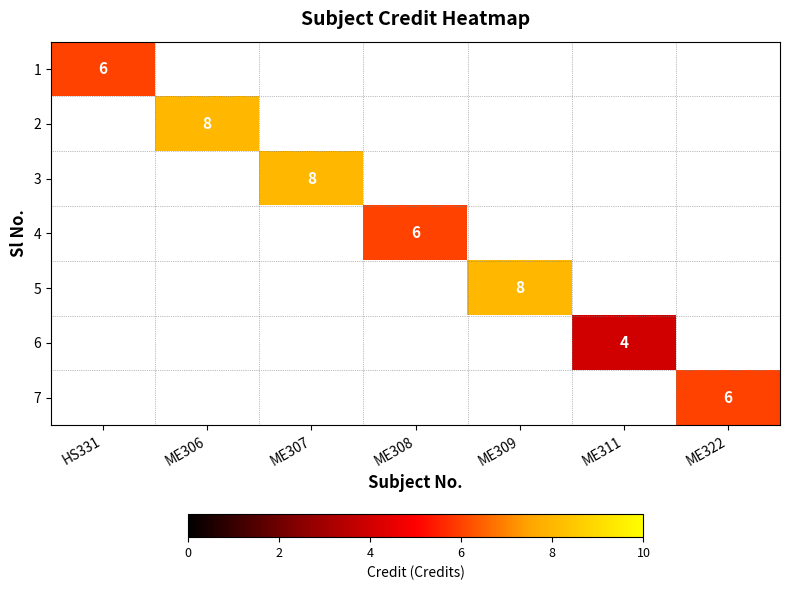

Is it true that 4 equals 3 at ME308?

False